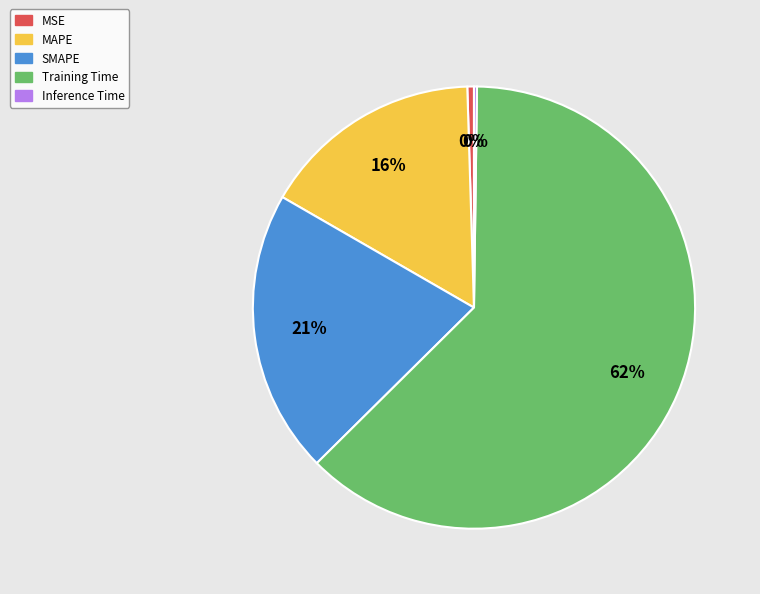

To the nearest percent, what is the difference between the MAPE and MSE slice percentages?

16%